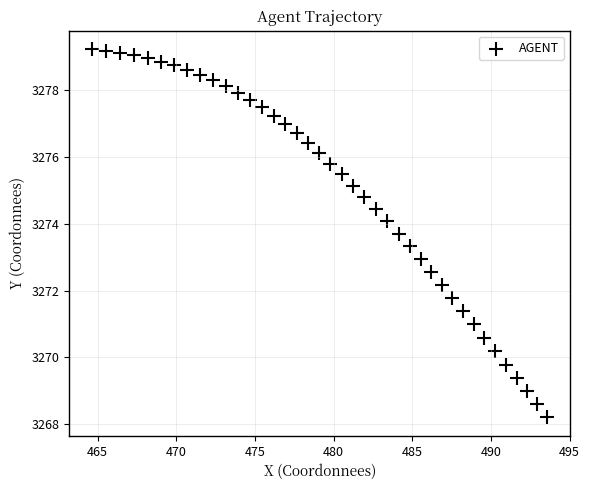

What is the range of Y values (max minus min)?

11.0